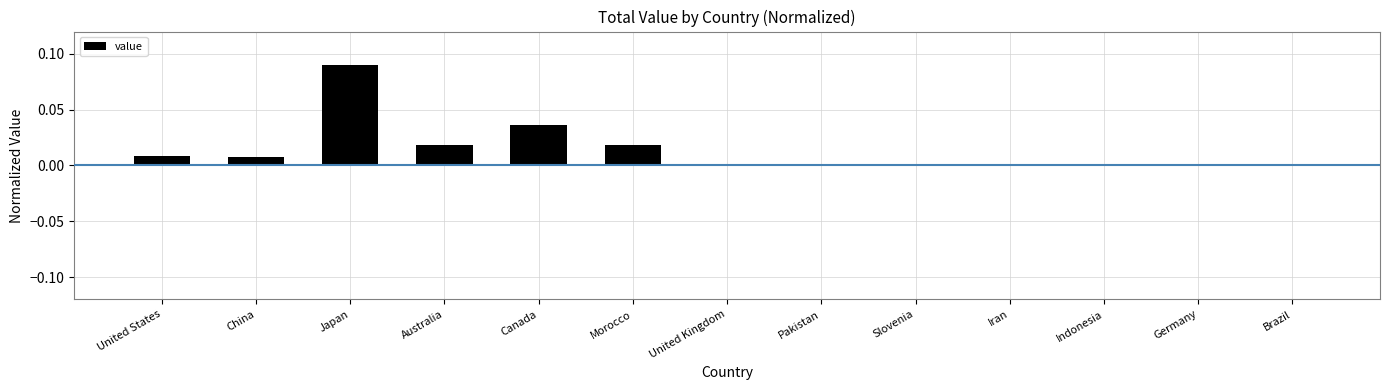

How many series are shown in this chart?

1